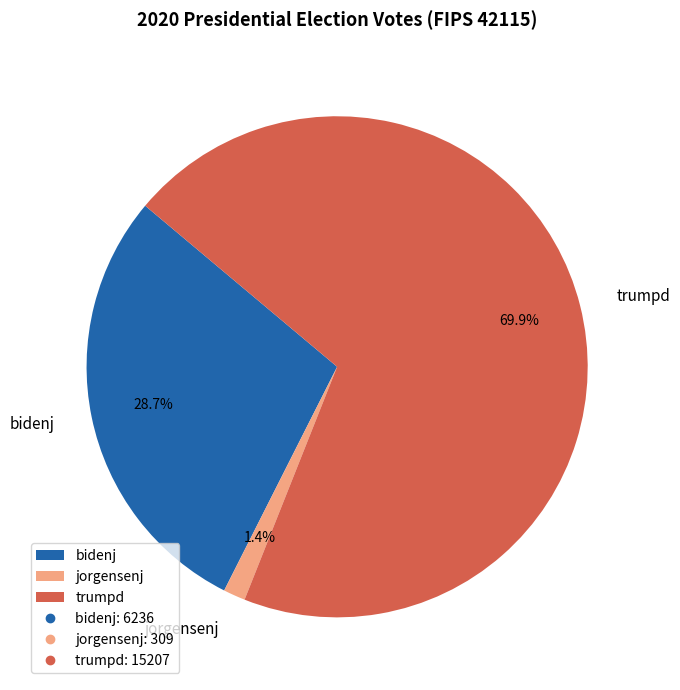

To the nearest percent, what percentage of the pie is jorgensenj?

1%